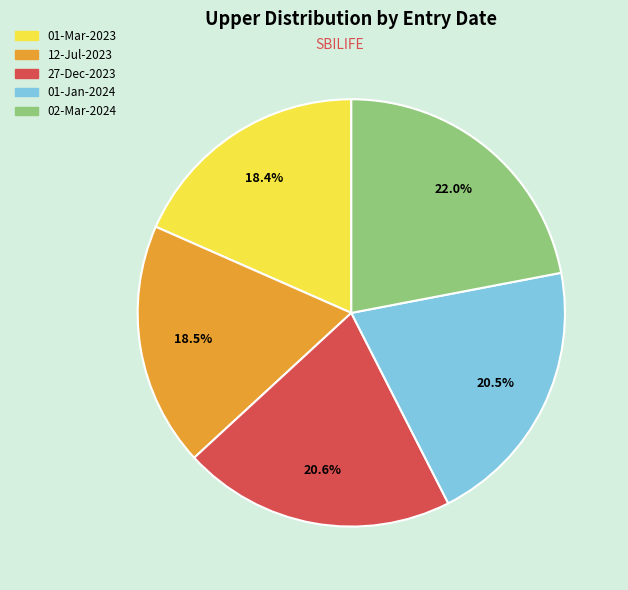

How many slices are in this pie chart?

5